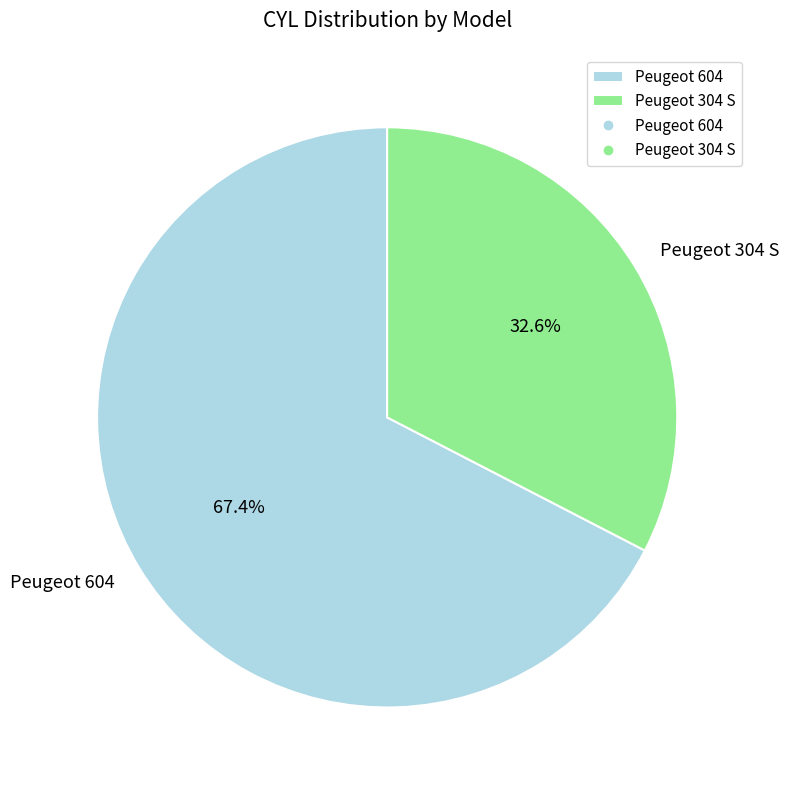

Is it true that Peugeot 304 S is 33% of the pie?

True